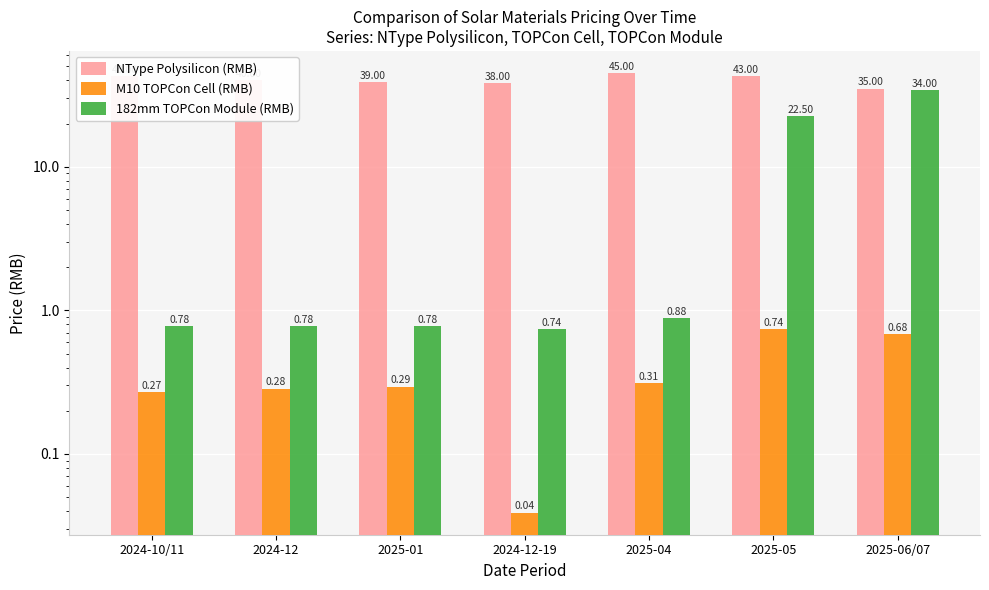

The NType Polysilicon (RMB) series shows 40.0 at 2024-12. True or false?

True